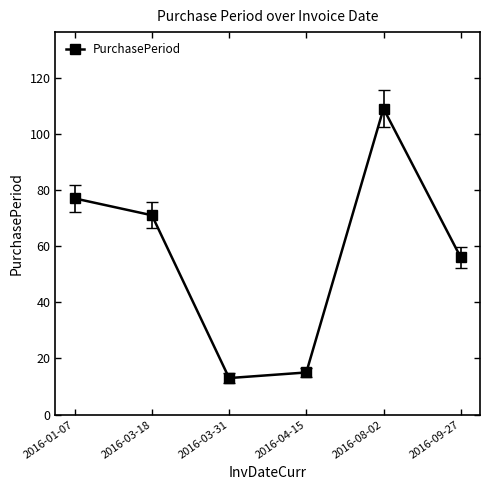

Reading left to right, list all the values displayed in this chart.

77	71	13	15	109	56